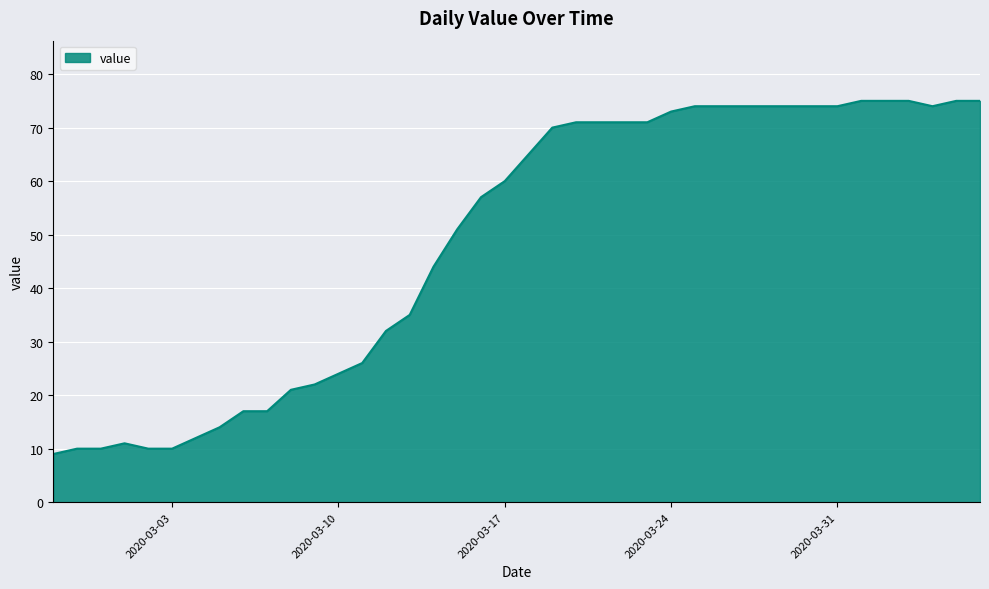

What is the minimum value shown in the chart?

9